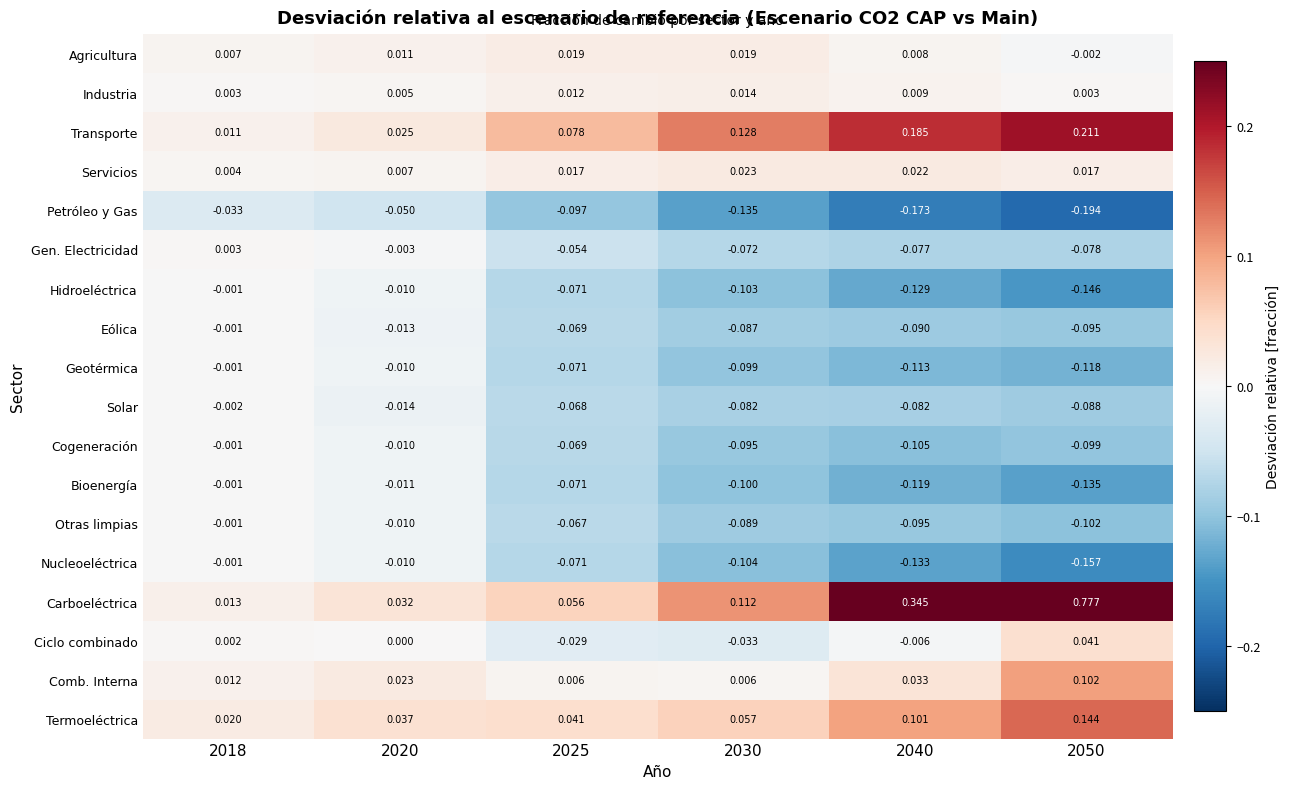

Which series has the largest total across all categories?

Carboeléctrica